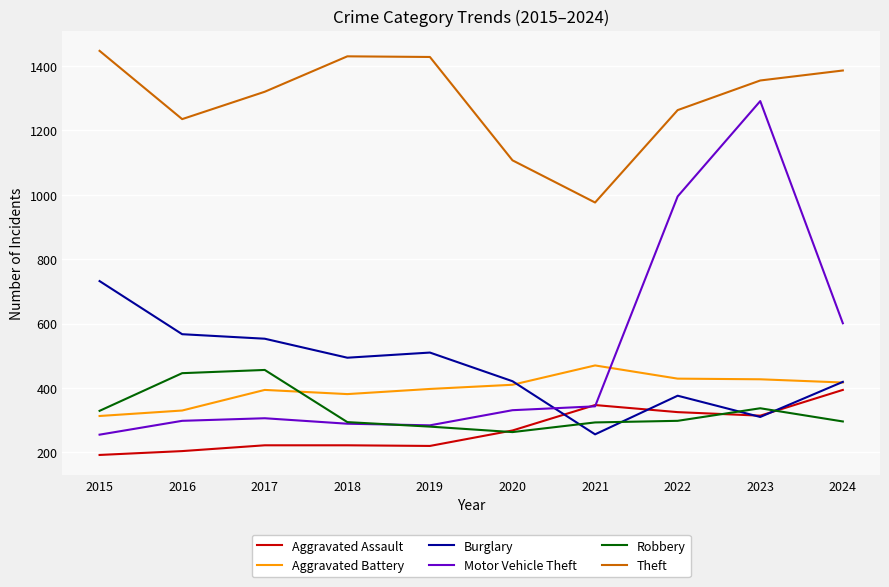

What are all the series names shown in the legend?

Aggravated Assault, Aggravated Battery, Burglary, Motor Vehicle Theft, Robbery, Theft